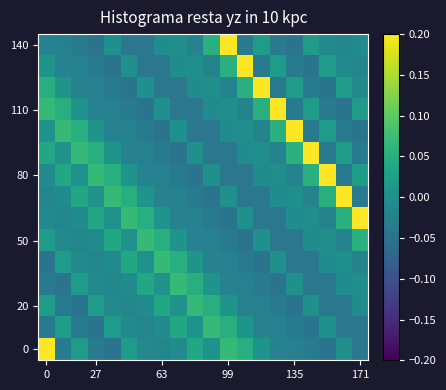

How many series are shown in this chart?

15